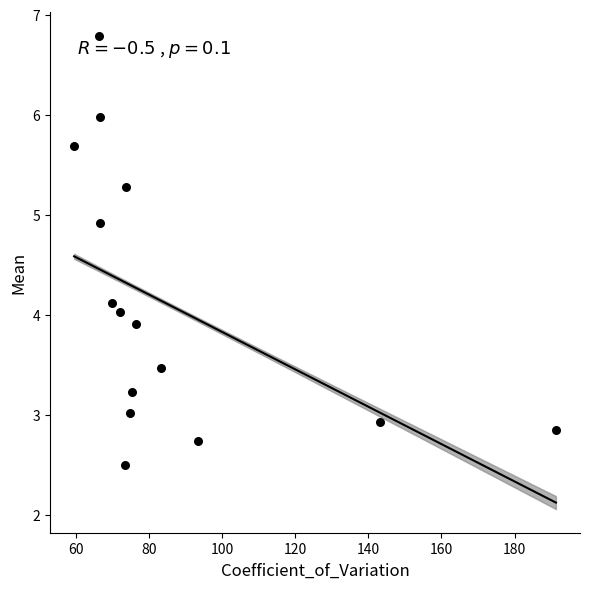

What is the range of Y values (max minus min)?

4.3